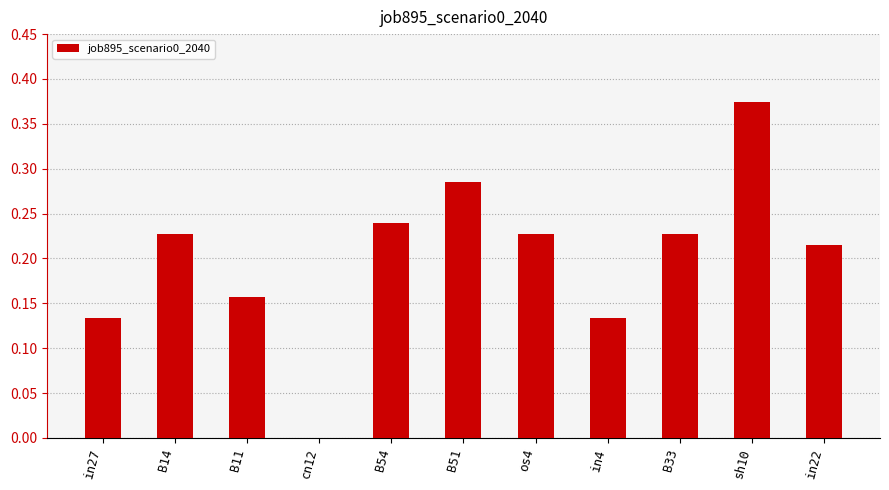

True or false: the data shows 0.1 at B54.

False